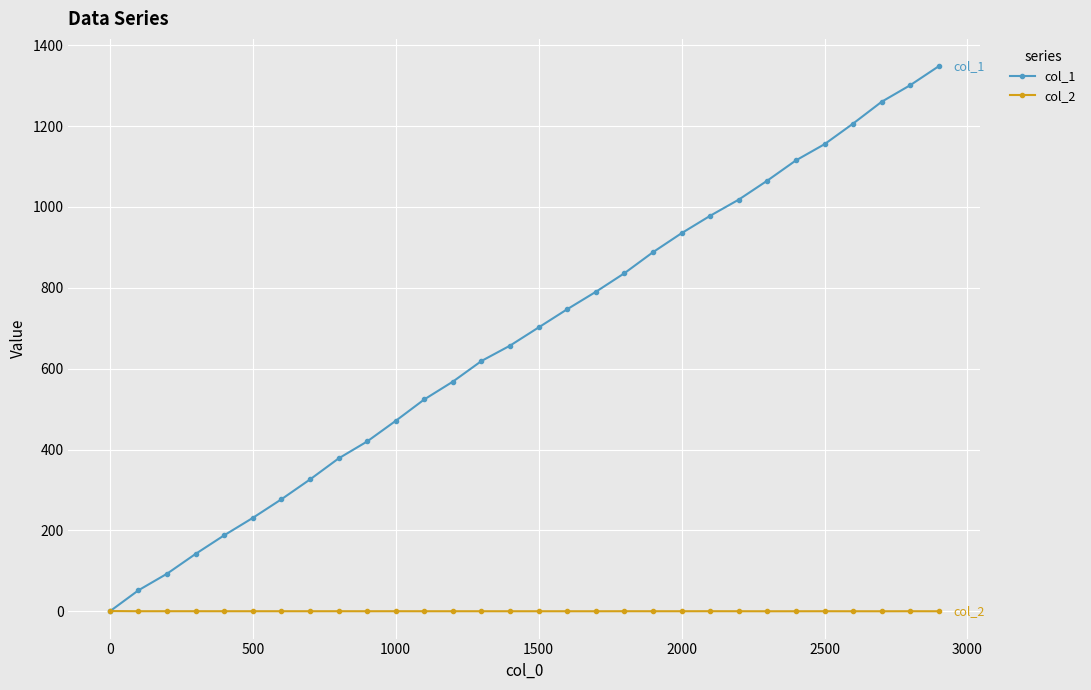

True or false: col_1 has more than 2 interior local peaks.

False